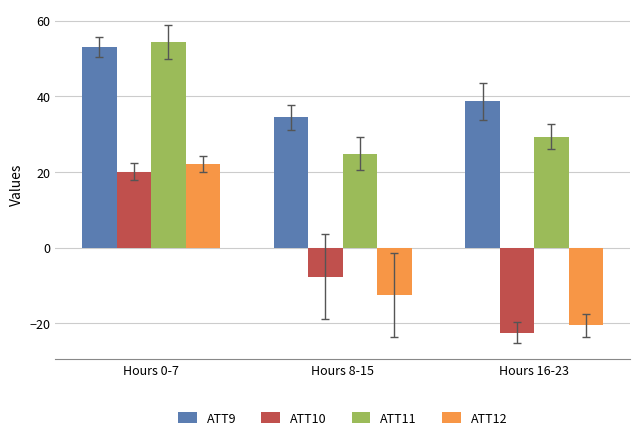

What is the difference between the ATT12 values at Hours 8-15 and Hours 16-23?

8.0